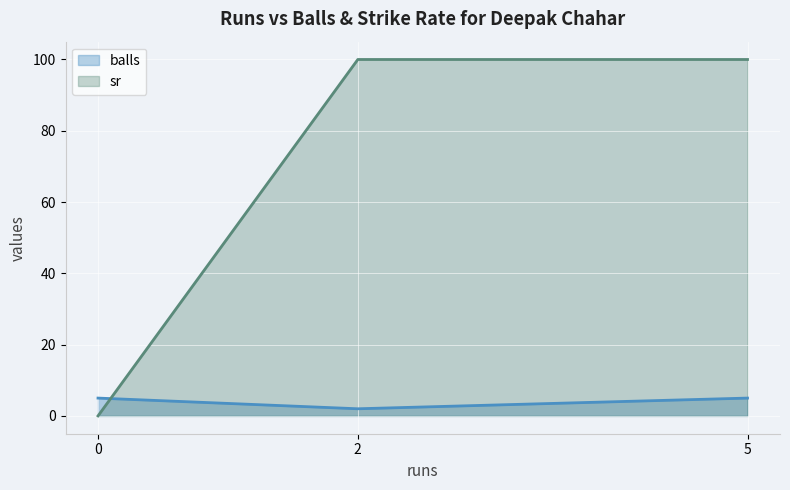

At which category is the sum across all series the highest?

5